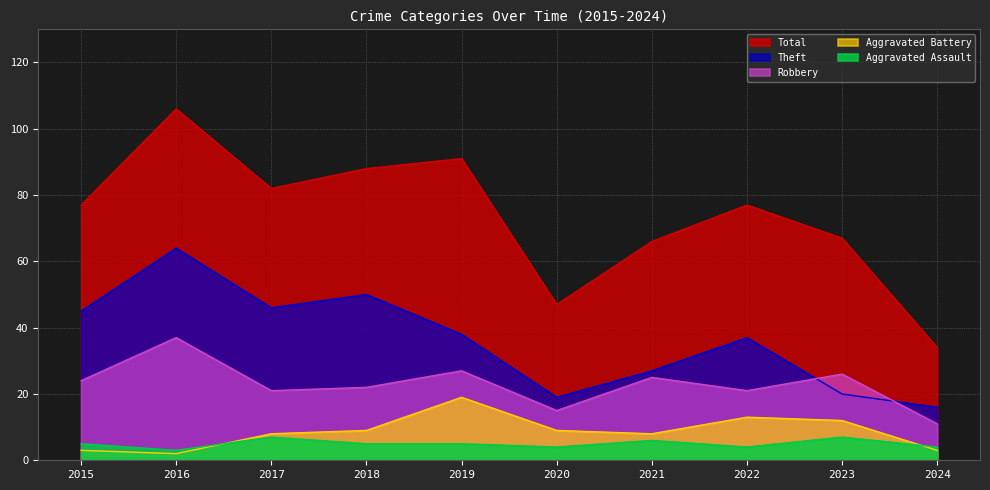

What is the sum of all Aggravated Assault values?

50